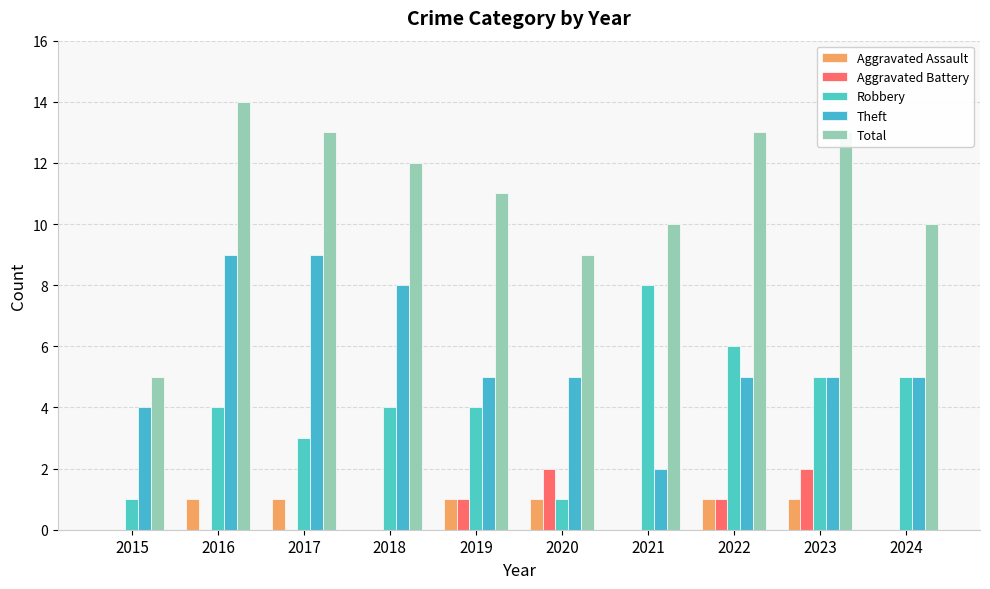

Are the bars grouped side by side (vs. stacked)?

Yes